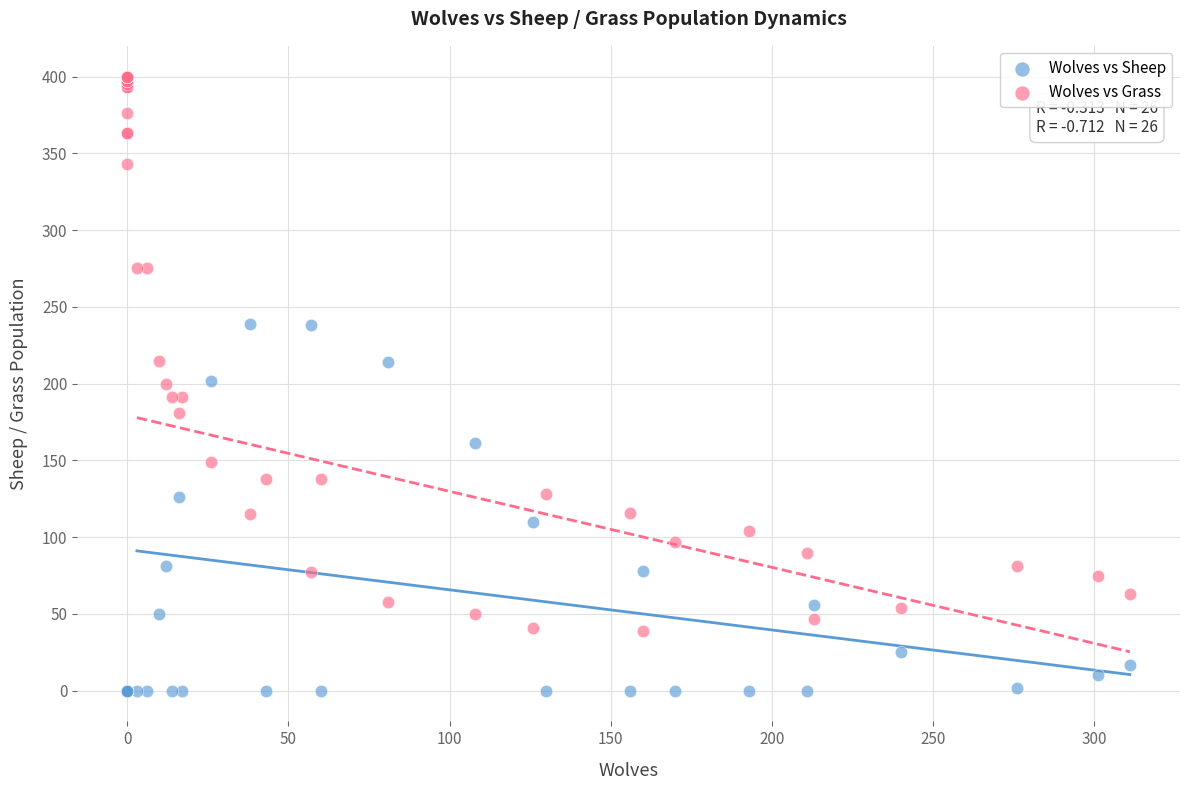

Which series contains the highest Y value?

Wolves vs Grass